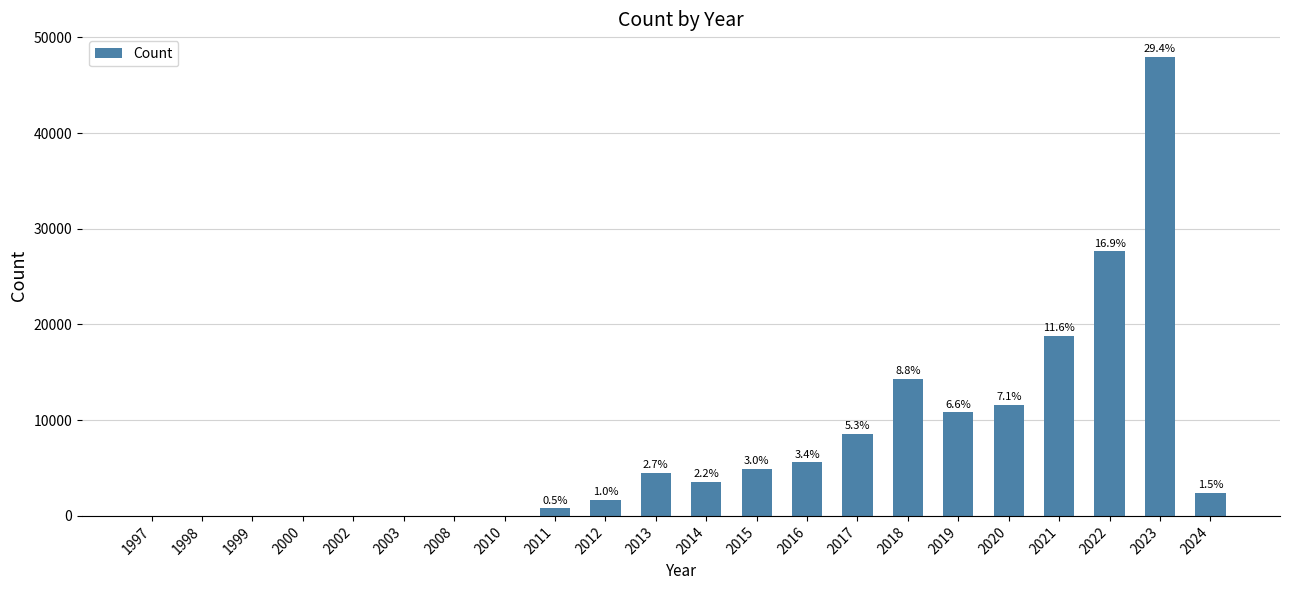

The chart shows a value of 11555 at 2020. True or false?

True